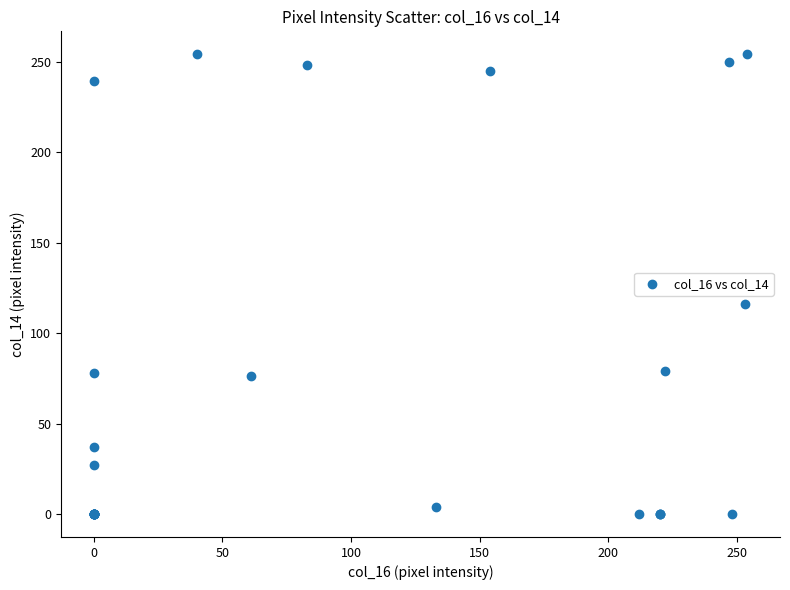

What Y value in the scatter plot is closest to 127?

116